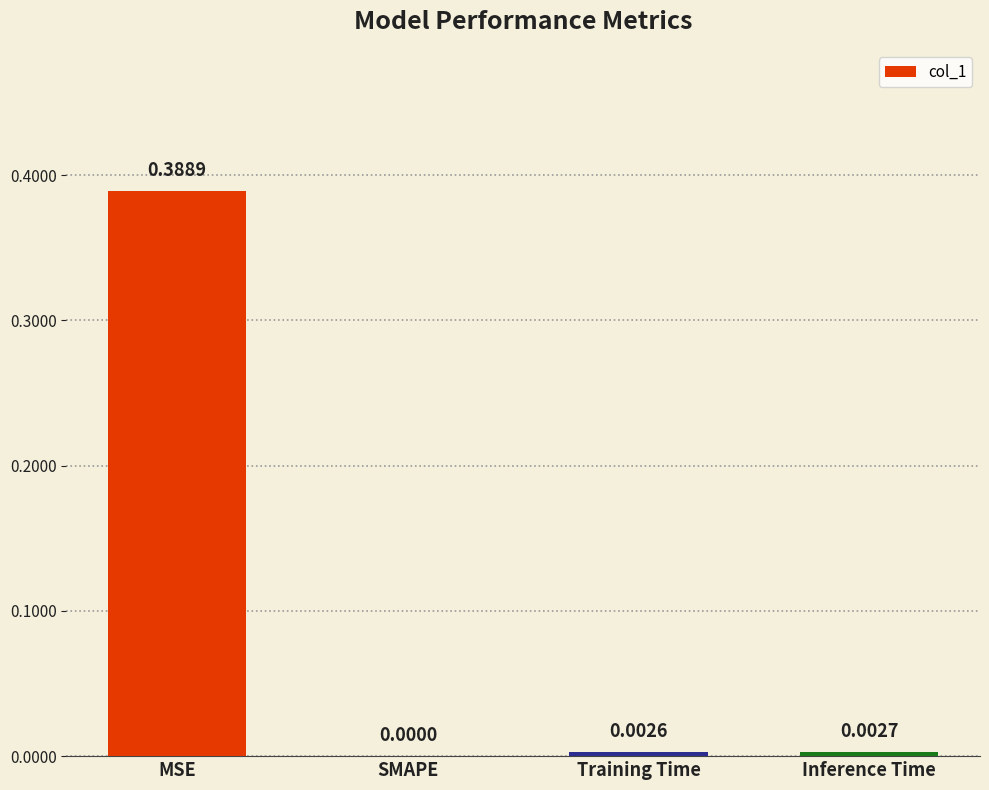

Where is the data nearest to the value 0?

SMAPE